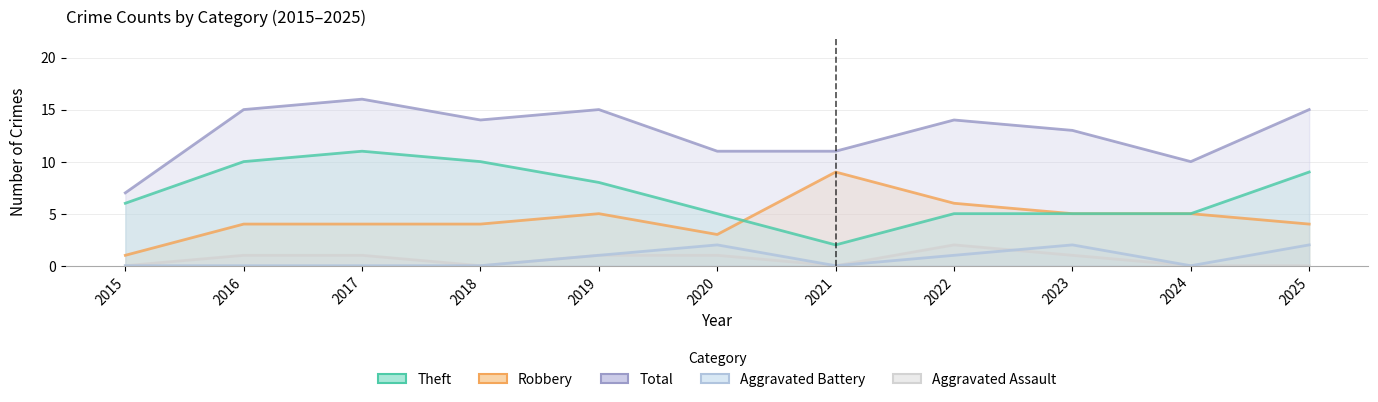

True or false: Total and Theft intersect in this chart.

False